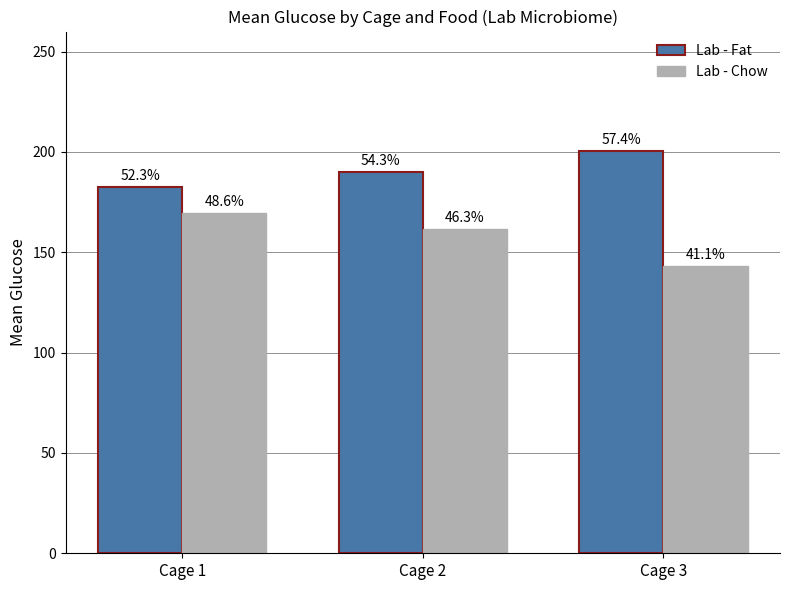

What is the total value across all series at Cage 1?

352.2